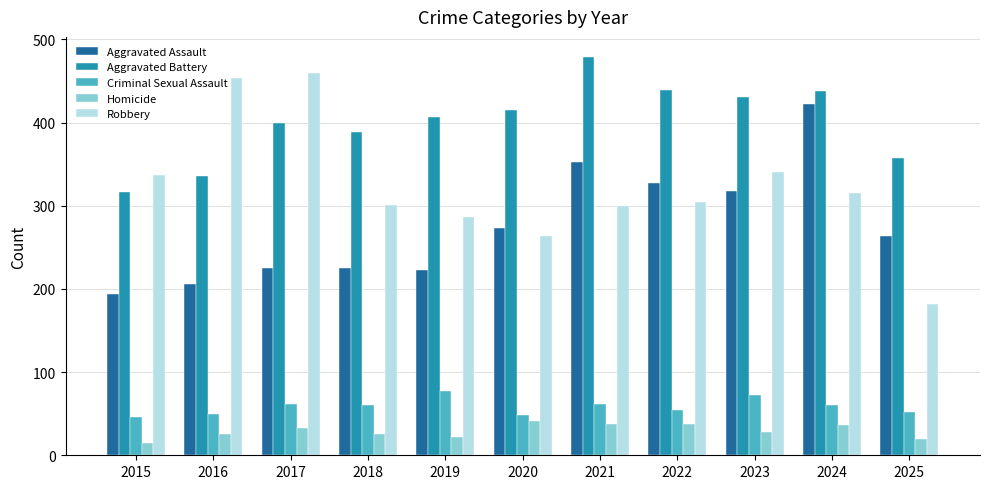

What is the total value across all series at 2023?

1190